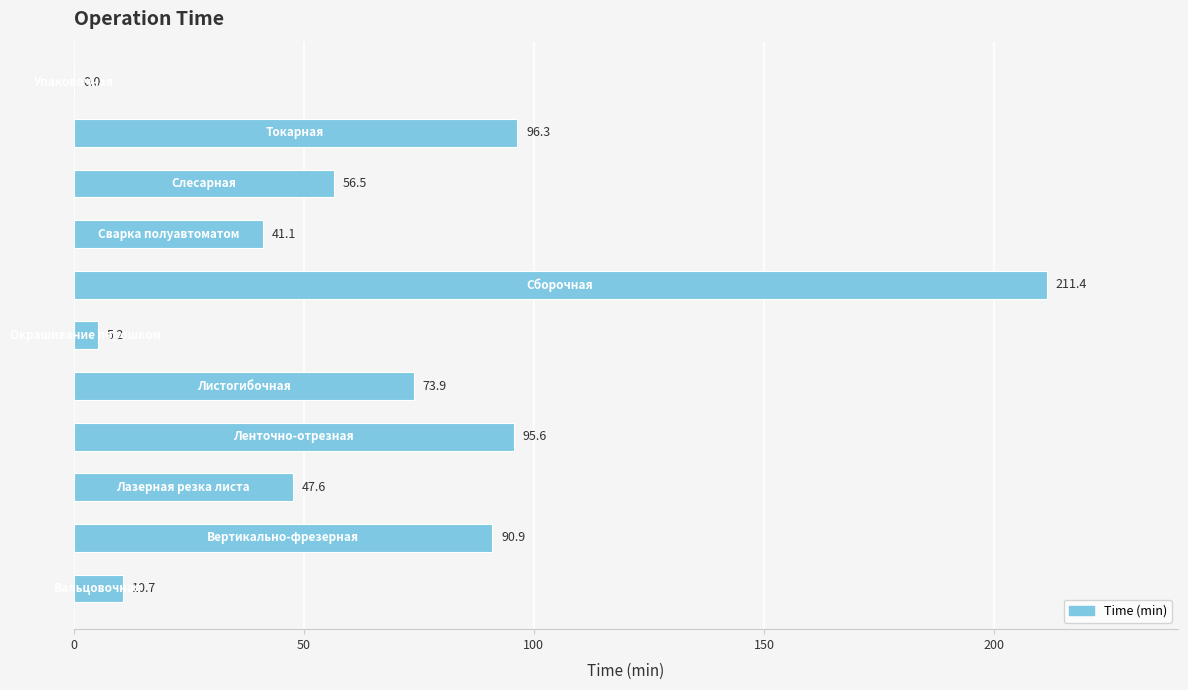

What is the sum of all values?

729.2